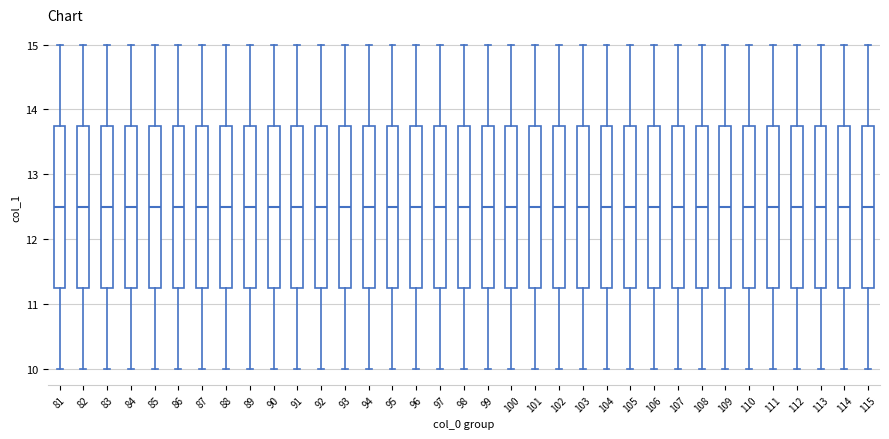

Reading left to right, transcribe this box plot: for each box, give where its median line is, the range the box spans, and where its two whiskers end, as read against the y-axis. The values are not printed on the chart, so give them approximately, as read against the axis.

81: median 12.5, box 11.3 to 13.8, whiskers 10.0 to 15.0
82: median 12.5, box 11.3 to 13.8, whiskers 10.0 to 15.0
83: median 12.5, box 11.3 to 13.8, whiskers 10.0 to 15.0
84: median 12.5, box 11.3 to 13.8, whiskers 10.0 to 15.0
85: median 12.5, box 11.3 to 13.8, whiskers 10.0 to 15.0
86: median 12.5, box 11.3 to 13.8, whiskers 10.0 to 15.0
87: median 12.5, box 11.3 to 13.8, whiskers 10.0 to 15.0
88: median 12.5, box 11.3 to 13.8, whiskers 10.0 to 15.0
89: median 12.5, box 11.3 to 13.8, whiskers 10.0 to 15.0
90: median 12.5, box 11.3 to 13.8, whiskers 10.0 to 15.0
91: median 12.5, box 11.3 to 13.8, whiskers 10.0 to 15.0
92: median 12.5, box 11.3 to 13.8, whiskers 10.0 to 15.0
93: median 12.5, box 11.3 to 13.8, whiskers 10.0 to 15.0
94: median 12.5, box 11.3 to 13.8, whiskers 10.0 to 15.0
95: median 12.5, box 11.3 to 13.8, whiskers 10.0 to 15.0
96: median 12.5, box 11.3 to 13.8, whiskers 10.0 to 15.0
97: median 12.5, box 11.3 to 13.8, whiskers 10.0 to 15.0
98: median 12.5, box 11.3 to 13.8, whiskers 10.0 to 15.0
99: median 12.5, box 11.3 to 13.8, whiskers 10.0 to 15.0
100: median 12.5, box 11.3 to 13.8, whiskers 10.0 to 15.0
101: median 12.5, box 11.3 to 13.8, whiskers 10.0 to 15.0
102: median 12.5, box 11.3 to 13.8, whiskers 10.0 to 15.0
103: median 12.5, box 11.3 to 13.8, whiskers 10.0 to 15.0
104: median 12.5, box 11.3 to 13.8, whiskers 10.0 to 15.0
105: median 12.5, box 11.3 to 13.8, whiskers 10.0 to 15.0
106: median 12.5, box 11.3 to 13.8, whiskers 10.0 to 15.0
107: median 12.5, box 11.3 to 13.8, whiskers 10.0 to 15.0
108: median 12.5, box 11.3 to 13.8, whiskers 10.0 to 15.0
109: median 12.5, box 11.3 to 13.8, whiskers 10.0 to 15.0
110: median 12.5, box 11.3 to 13.8, whiskers 10.0 to 15.0
111: median 12.5, box 11.3 to 13.8, whiskers 10.0 to 15.0
112: median 12.5, box 11.3 to 13.8, whiskers 10.0 to 15.0
113: median 12.5, box 11.3 to 13.8, whiskers 10.0 to 15.0
114: median 12.5, box 11.3 to 13.8, whiskers 10.0 to 15.0
115: median 12.5, box 11.3 to 13.8, whiskers 10.0 to 15.0